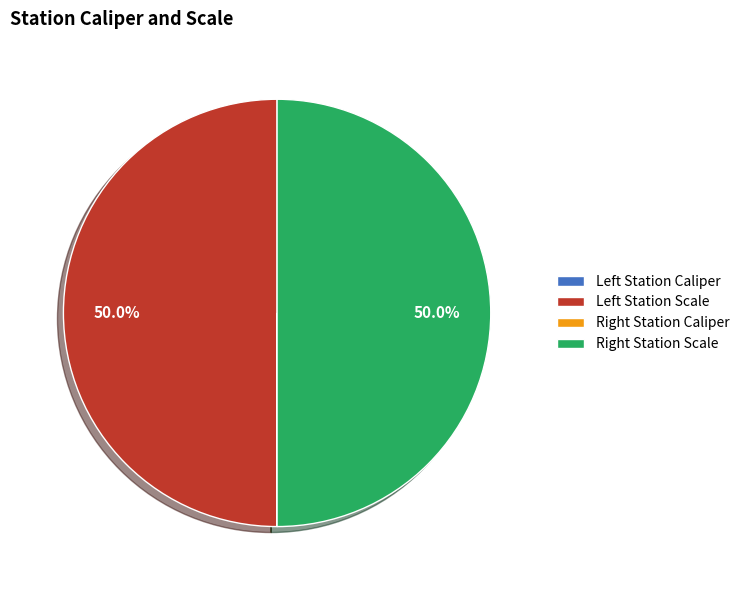

Count the number of slices in the pie.

4